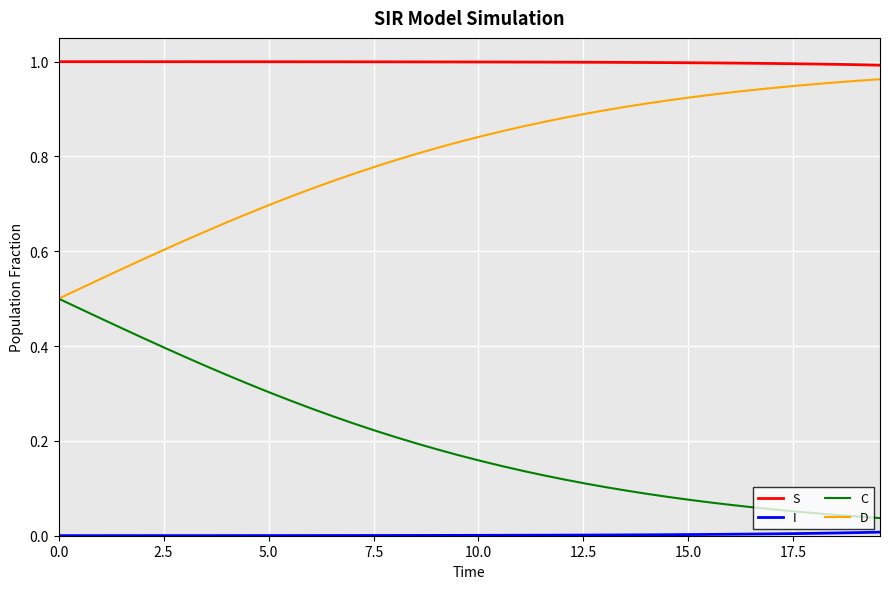

Count the number of data series in this chart.

4